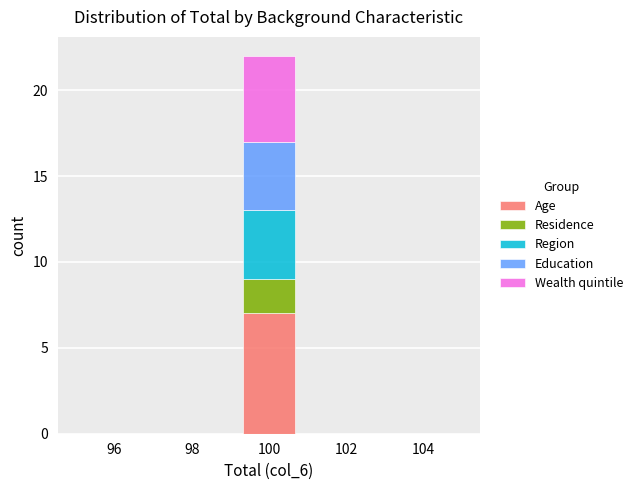

Reading left to right, list every stacked bar in this chart as the range it spans on the x-axis followed by its total height. Neither the bar edges nor the heights are printed on the chart, so give them approximately, as read against the axes.

95.0 to 96.4: 0
96.4 to 97.8: 0
97.8 to 99.2: 0
99.2 to 100.8: 22
100.8 to 102.2: 0
102.2 to 103.6: 0
103.6 to 105.0: 0